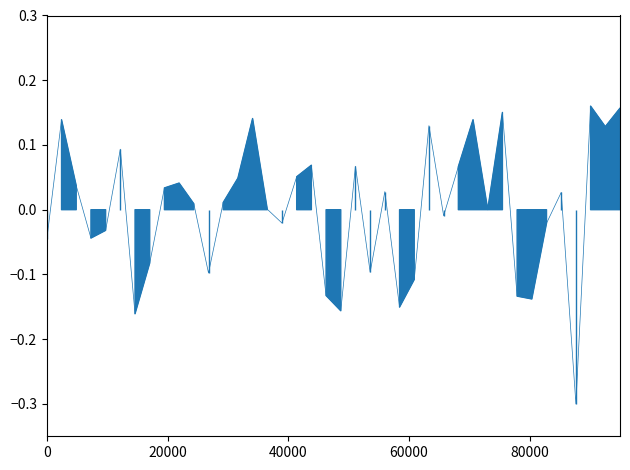

How many values are above zero?

23